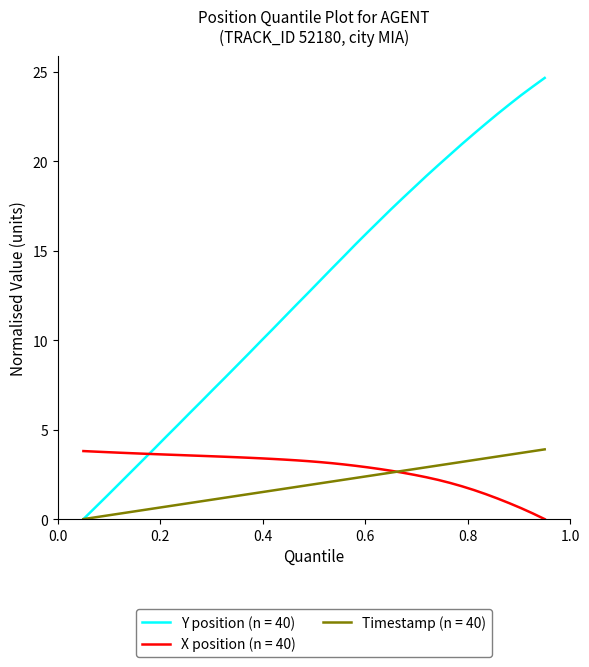

After their last crossing, which series has the higher values: X position (n = 40) or Y position (n = 40)?

Y position (n = 40)